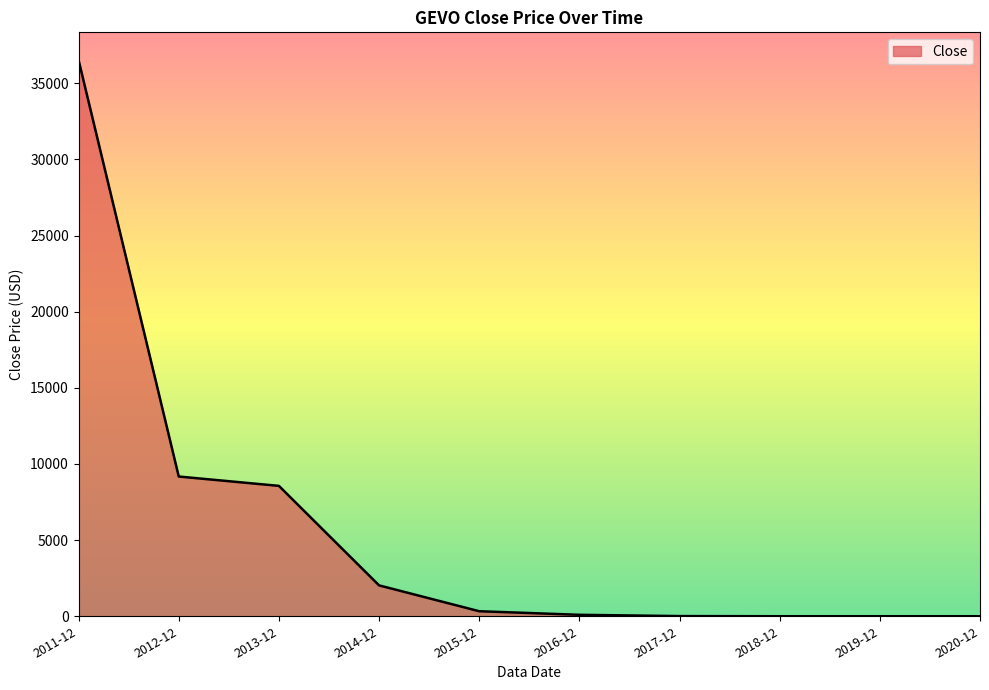

Which has a higher value, 2017-12 or 2011-12?

2011-12